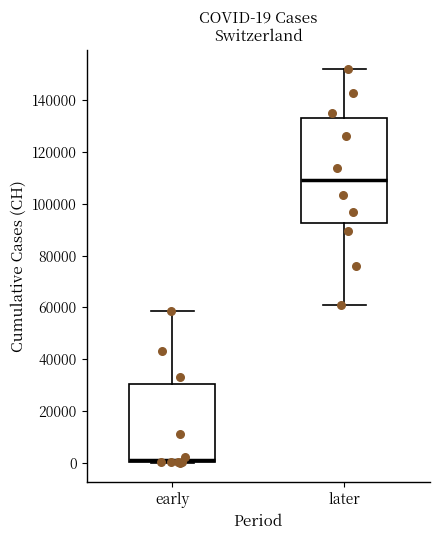

Comparing the boxes themselves (not the whiskers), which one is the tallest?

later